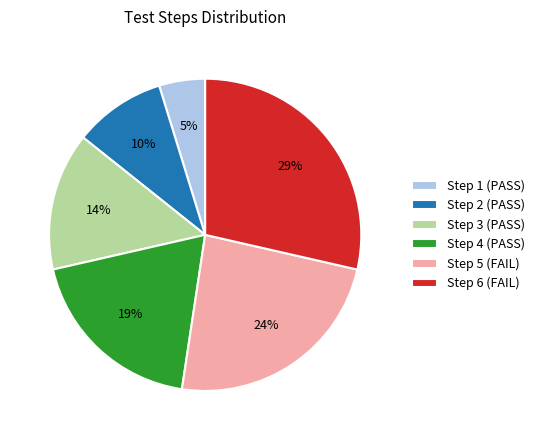

Count the number of slices in the pie.

6